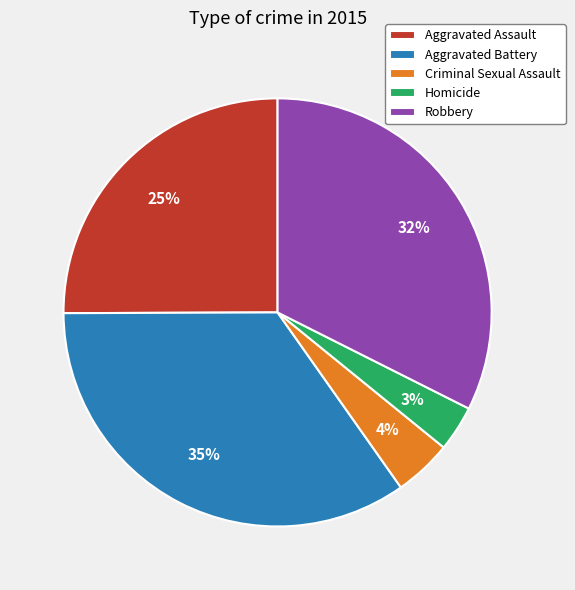

The Aggravated Battery slice represents 35% of the pie. True or false?

True